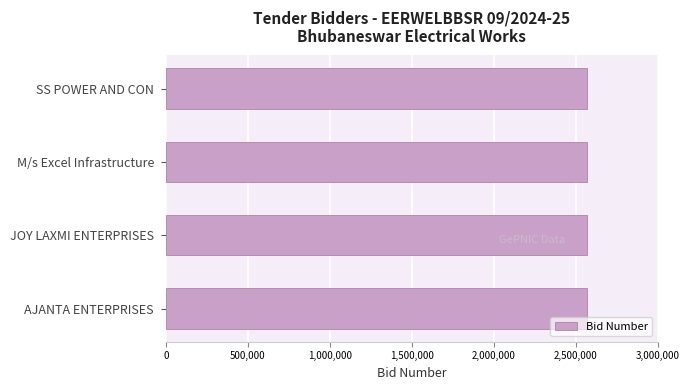

Approximately how many times larger is the value at M/s Excel Infrastructure compared to JOY LAXMI ENTERPRISES?

1.0